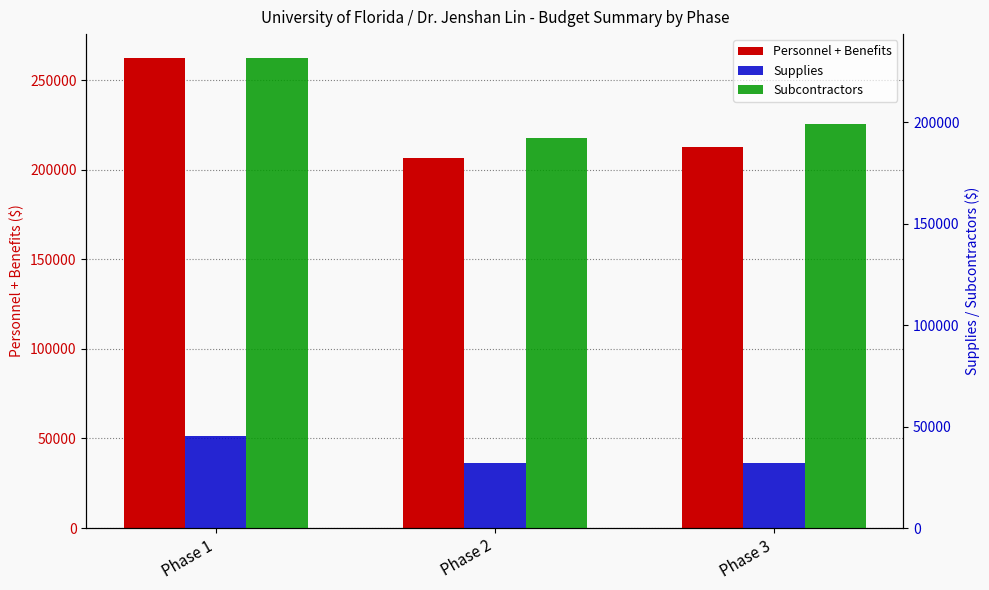

What is the greatest value displayed?

262539.7